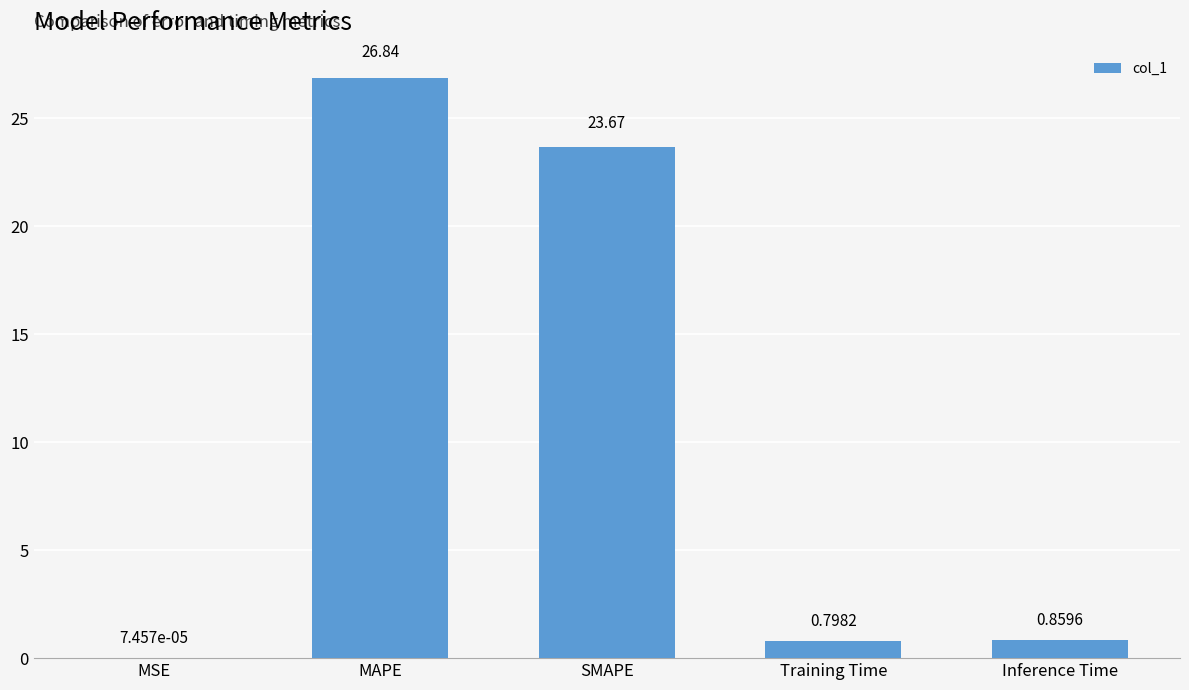

What is the change in value from Training Time to Inference Time?

+0.1